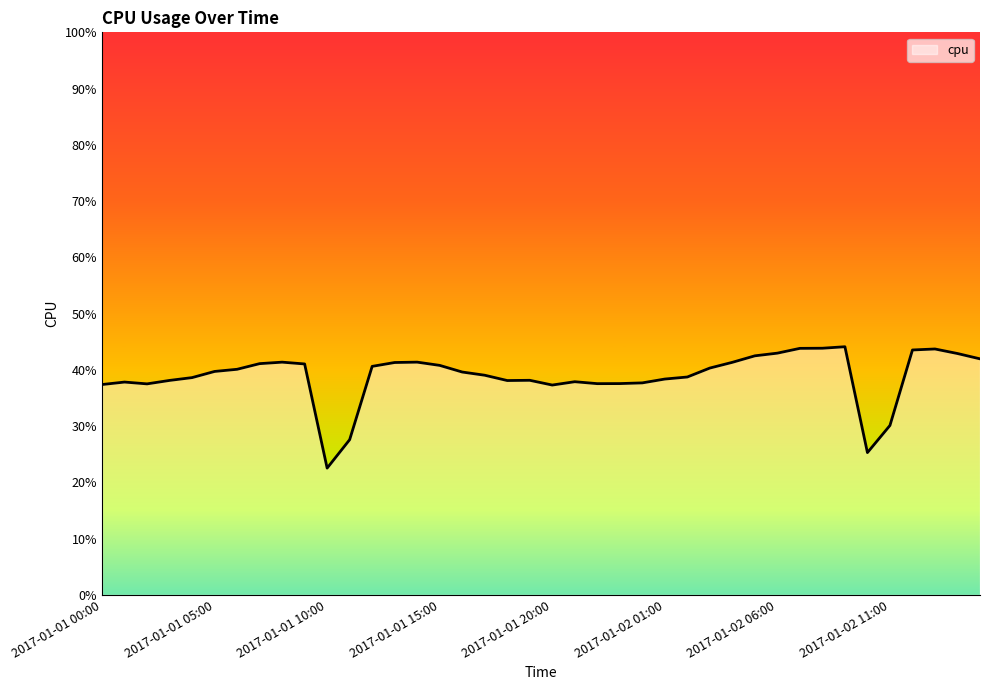

Rank the categories by value from highest to lowest.

2017-01-02 09:00, 2017-01-02 08:00, 2017-01-02 07:00, 2017-01-02 13:00, 2017-01-02 12:00, 2017-01-02 06:00, 2017-01-02 14:00, 2017-01-02 05:00, 2017-01-02 15:00, 2017-01-01 14:00, 2017-01-01 08:00, 2017-01-02 04:00, 2017-01-01 13:00, 2017-01-01 07:00, 2017-01-01 09:00, 2017-01-01 15:00, 2017-01-01 12:00, 2017-01-02 03:00, 2017-01-01 06:00, 2017-01-01 05:00, 2017-01-01 16:00, 2017-01-01 17:00, 2017-01-02 02:00, 2017-01-01 04:00, 2017-01-02 01:00, 2017-01-01 19:00, 2017-01-01 03:00, 2017-01-01 18:00, 2017-01-01 21:00, 2017-01-01 01:00, 2017-01-02 00:00, 2017-01-01 23:00, 2017-01-01 22:00, 2017-01-01 02:00, 2017-01-01 00:00, 2017-01-01 20:00, 2017-01-02 11:00, 2017-01-01 11:00, 2017-01-02 10:00, 2017-01-01 10:00